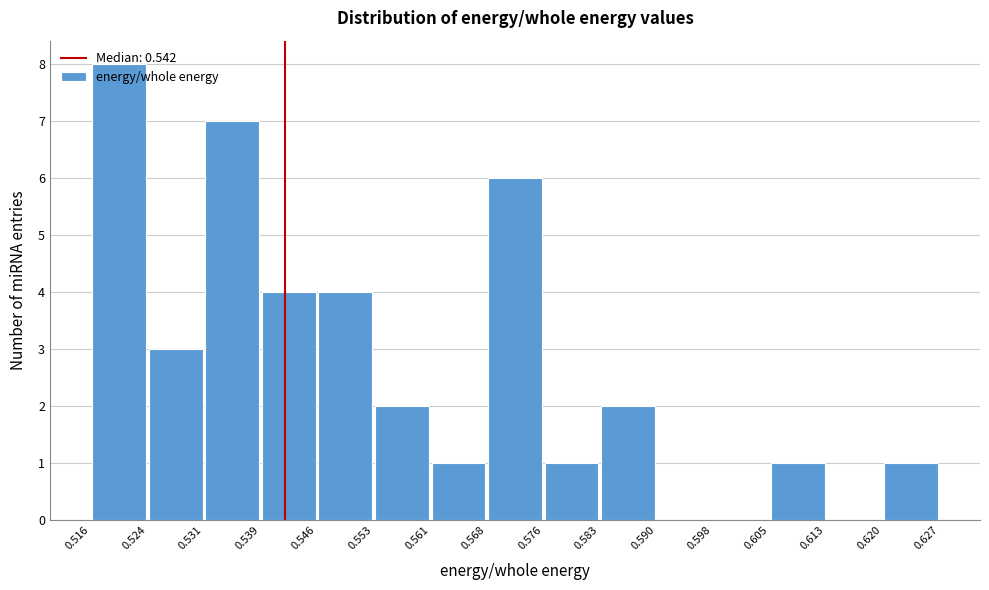

Reading left to right, list every bar in this chart as the range it spans on the x-axis followed by its height. The values are not printed on the chart, so give them approximately, as read against the axis.

0.516 to 0.524: 8
0.524 to 0.531: 3
0.531 to 0.539: 7
0.539 to 0.546: 4
0.546 to 0.553: 4
0.553 to 0.561: 2
0.561 to 0.568: 1
0.568 to 0.576: 6
0.576 to 0.583: 1
0.583 to 0.590: 2
0.590 to 0.598: 0
0.598 to 0.605: 0
0.605 to 0.613: 1
0.613 to 0.620: 0
0.620 to 0.627: 1